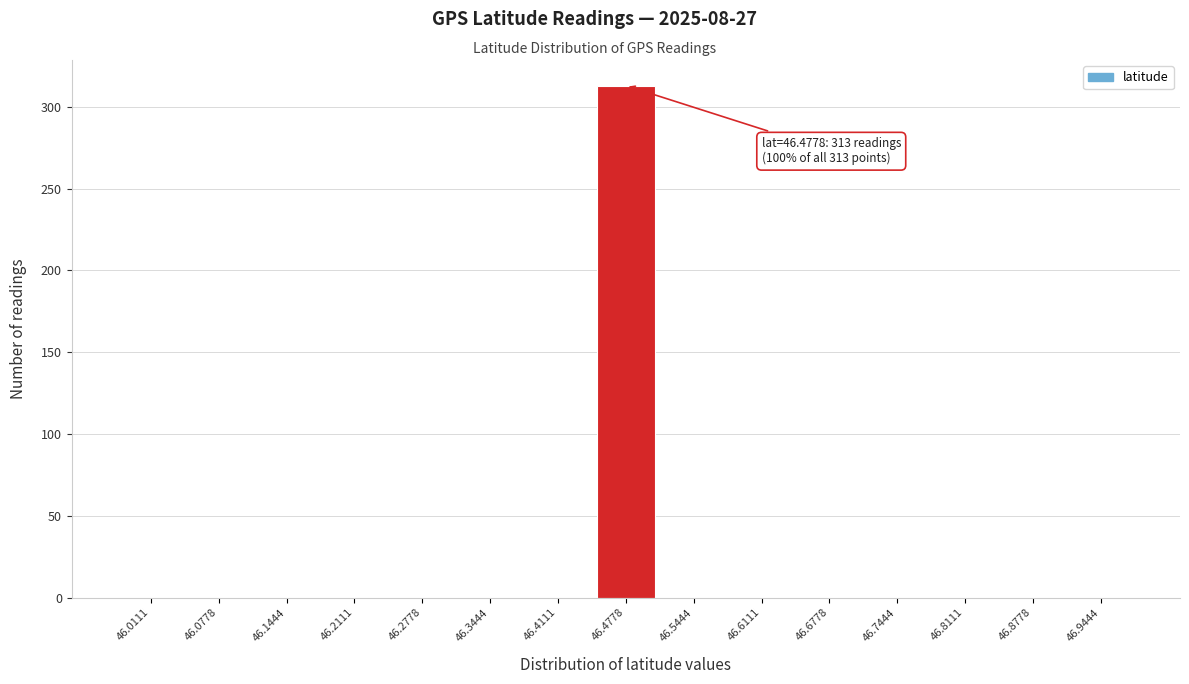

Over which range of the x-axis is the bar tallest?

46.44 to 46.51